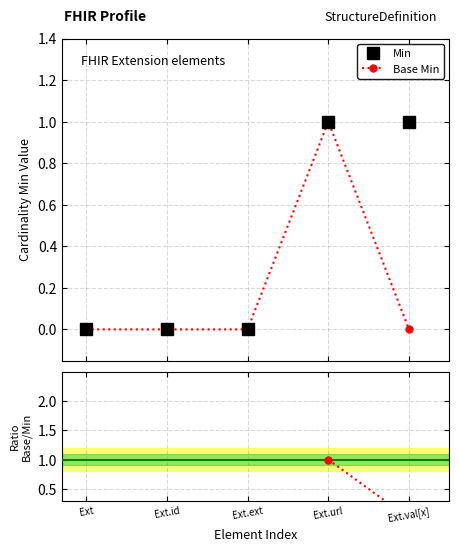

True or false: Min and Ratio Base Min / Min intersect in this chart.

False